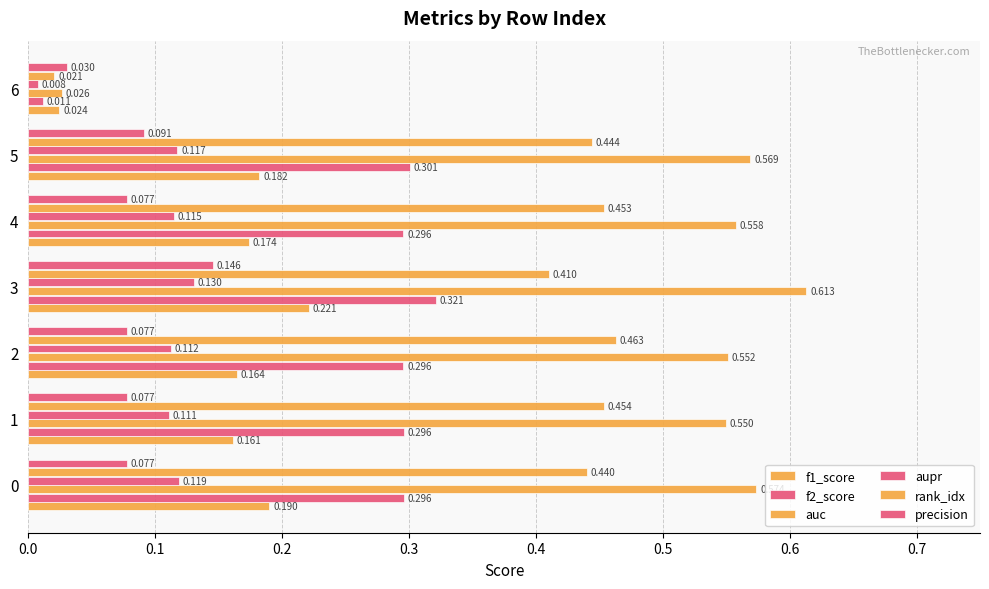

Count the number of data series in this chart.

6